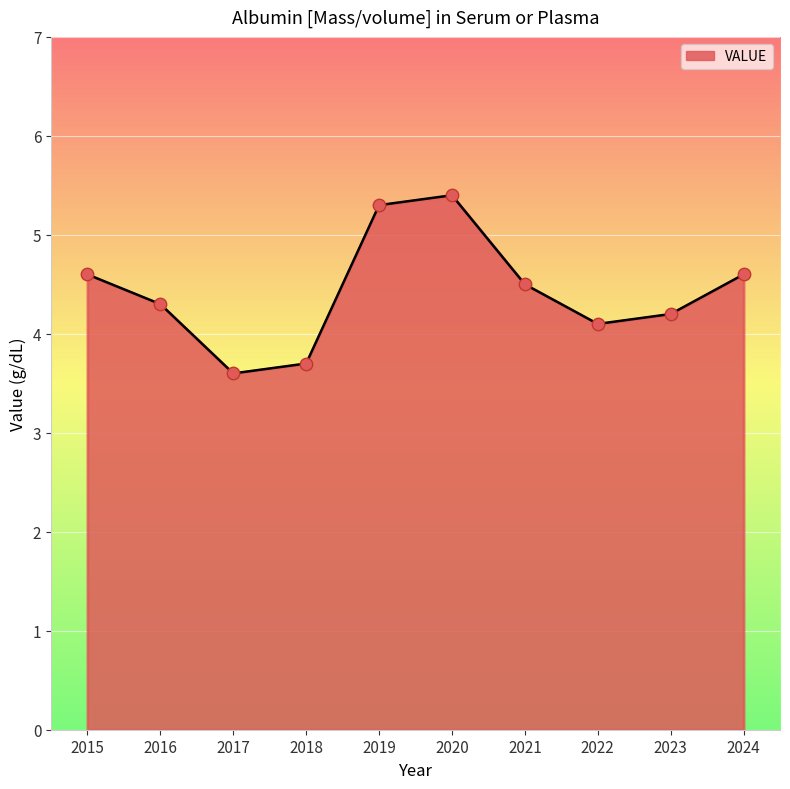

What is the change in value from 2017 to 2018?

+0.1